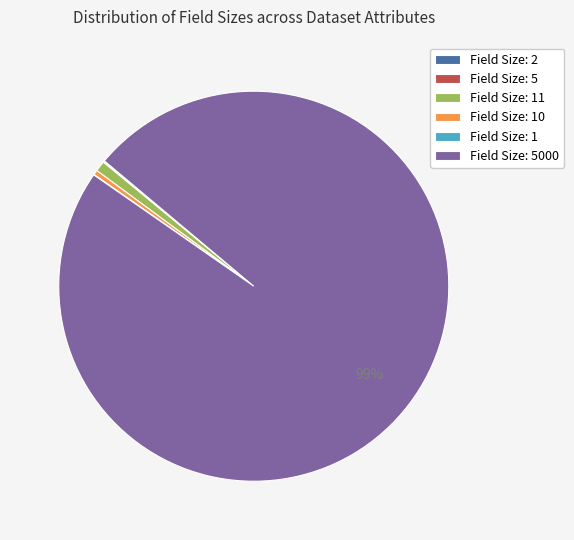

To the nearest percent, what is the average slice percentage?

17%